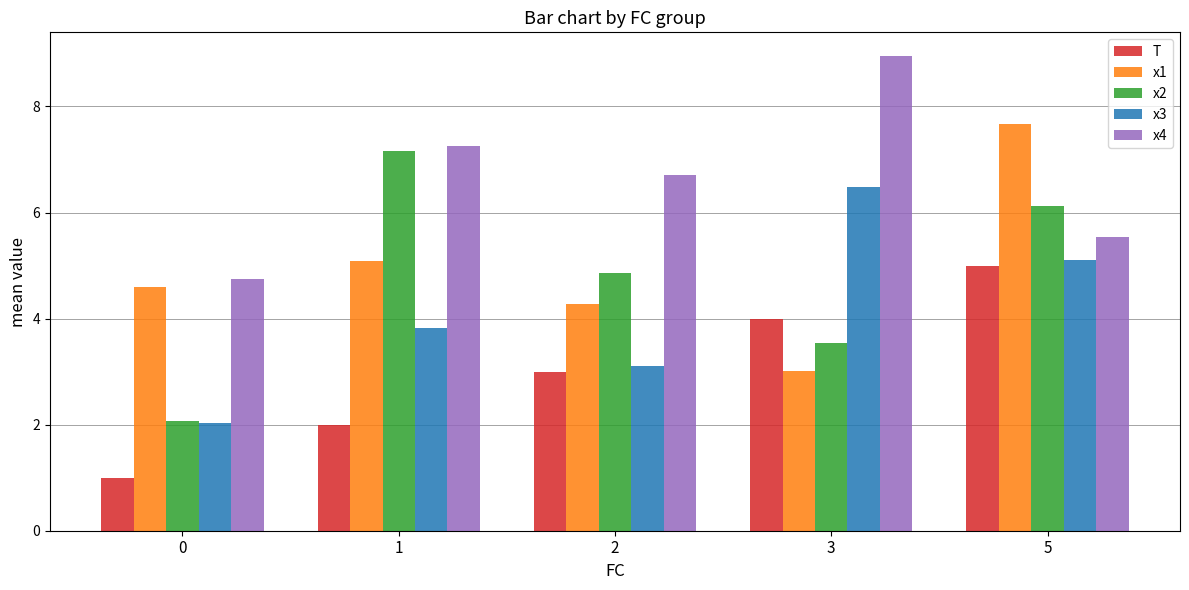

Reading right to left, extract all data points from this chart.

T: 5=5.0	3=4.0	2=3.0	1=2.0	0=1.0
x1: 5=7.7	3=3.0	2=4.3	1=5.1	0=4.6
x2: 5=6.1	3=3.5	2=4.9	1=7.2	0=2.1
x3: 5=5.1	3=6.5	2=3.1	1=3.8	0=2.0
x4: 5=5.5	3=9.0	2=6.7	1=7.2	0=4.7